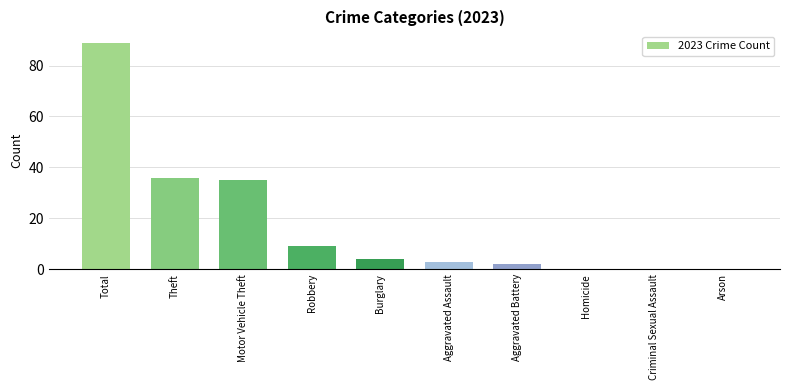

What is the sum of the values at Arson and Burglary?

4